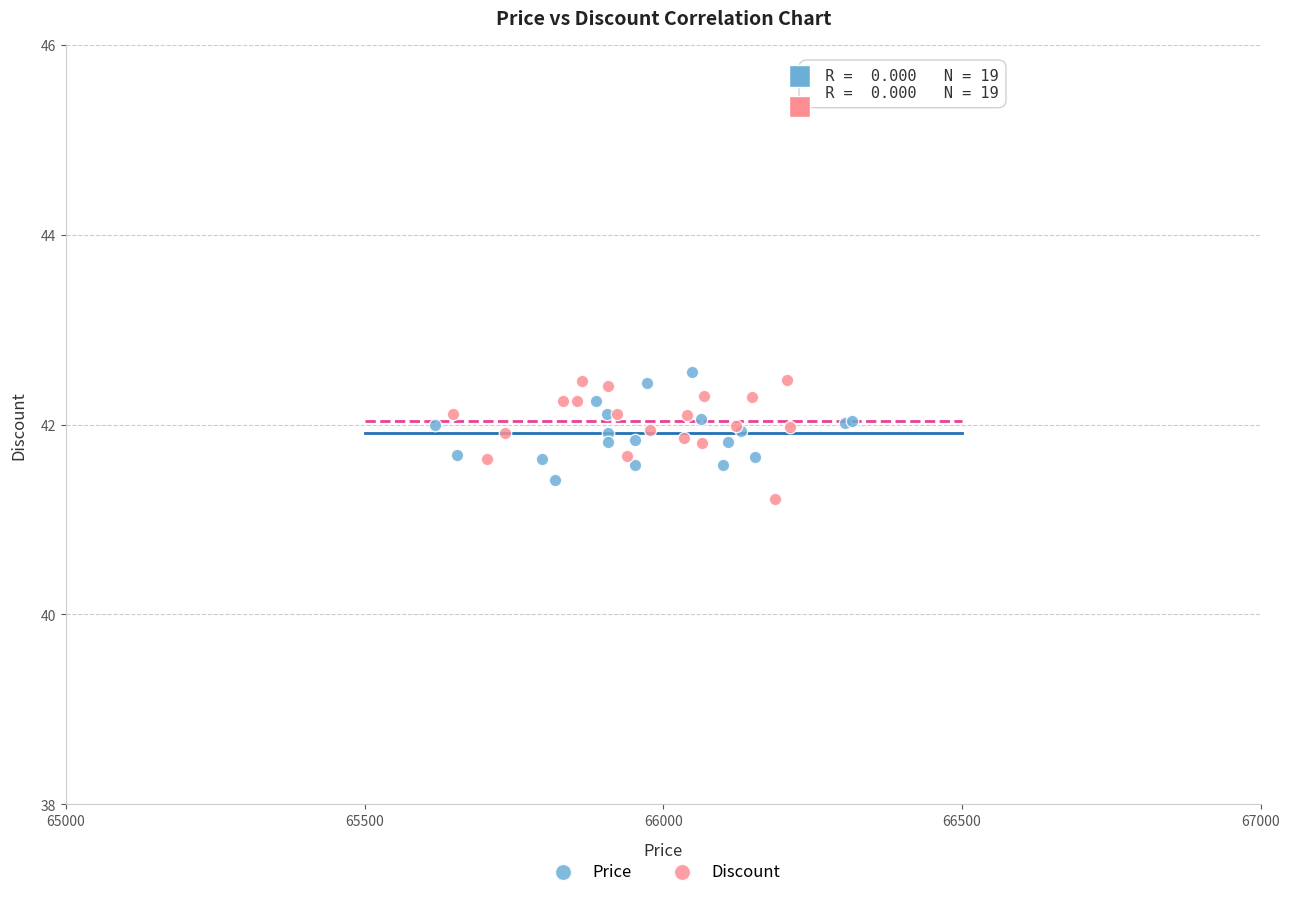

Which series has the largest Y range (max minus min)?

Discount